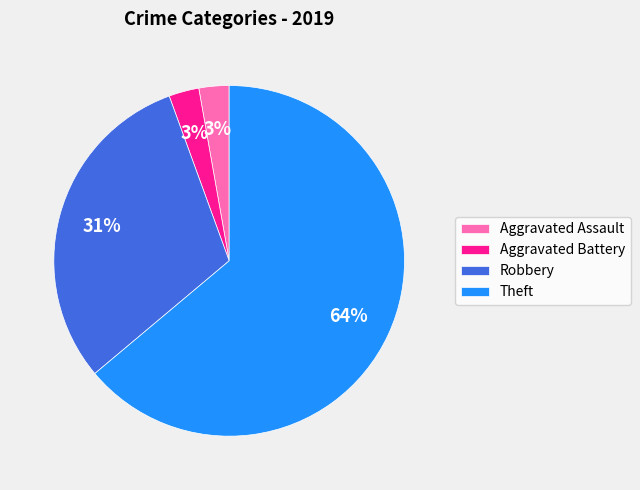

What is the largest slice in the pie chart?

Theft